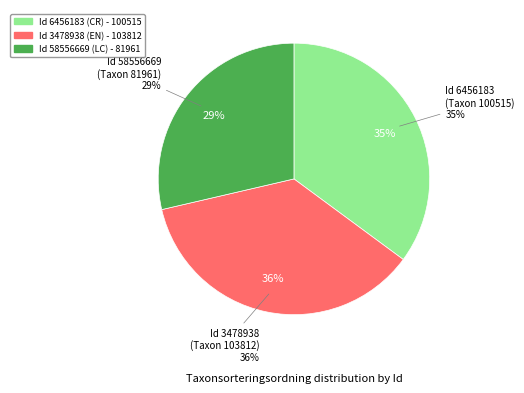

Which slice is the largest?

3478938